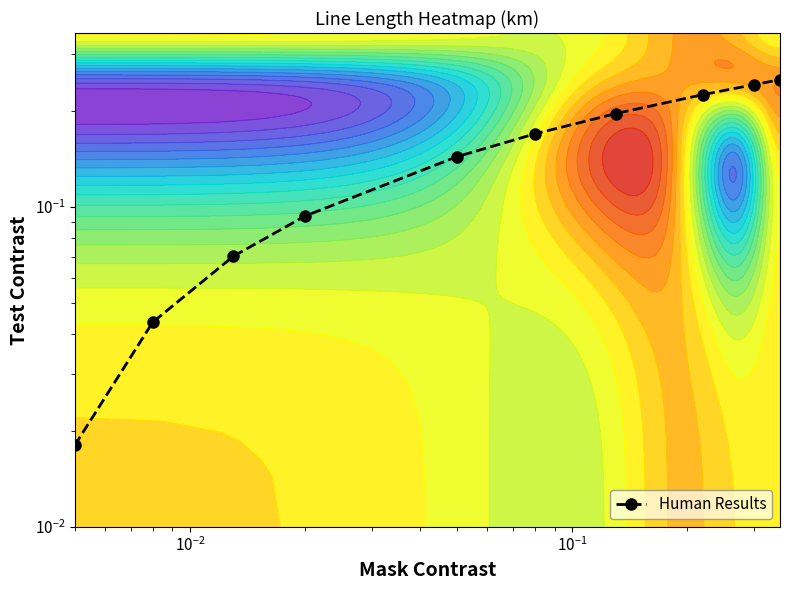

What is the greatest value displayed?

0.2